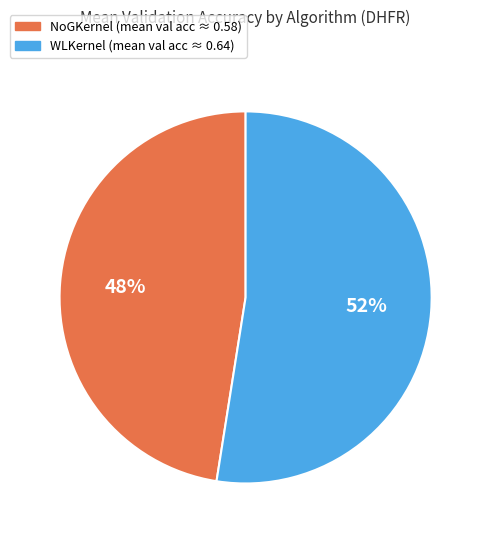

How many segments does this pie chart have?

2